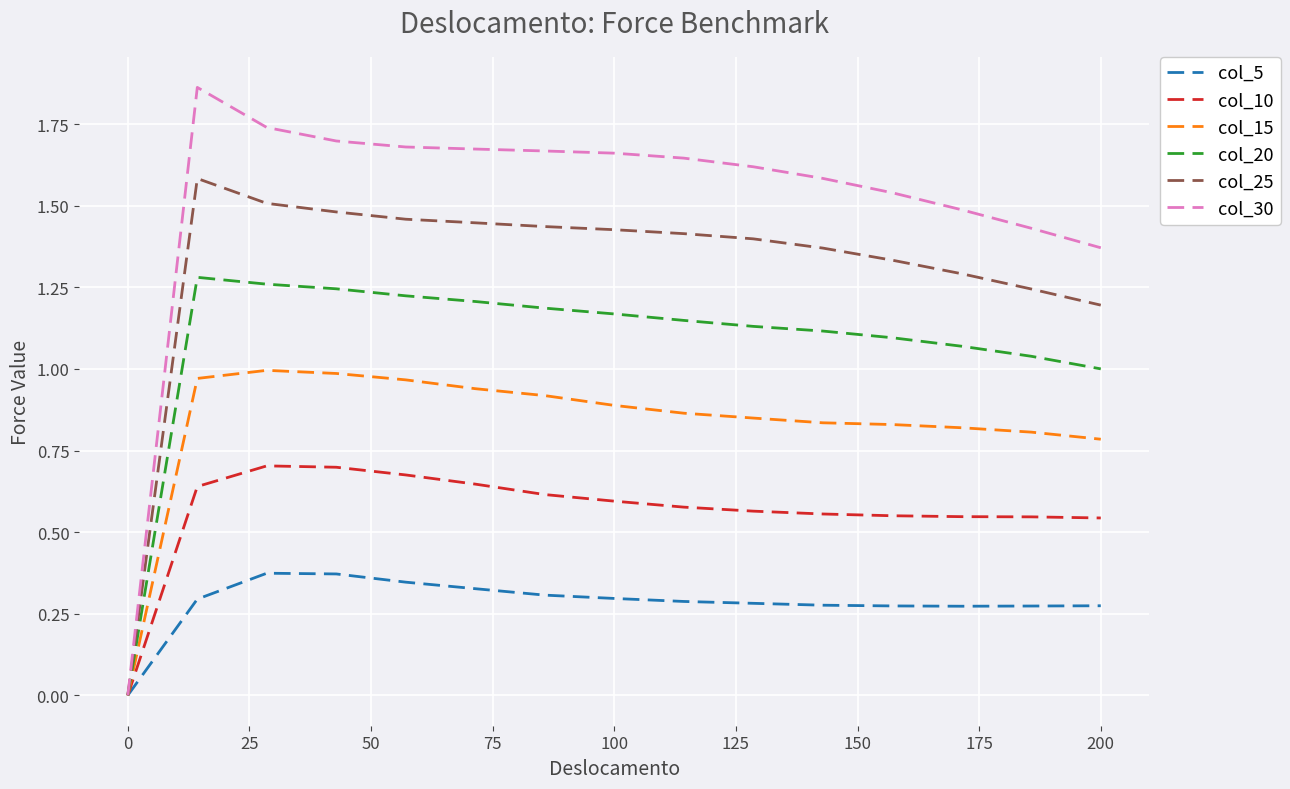

What are all the series names shown in the legend?

col_5, col_10, col_15, col_20, col_25, col_30